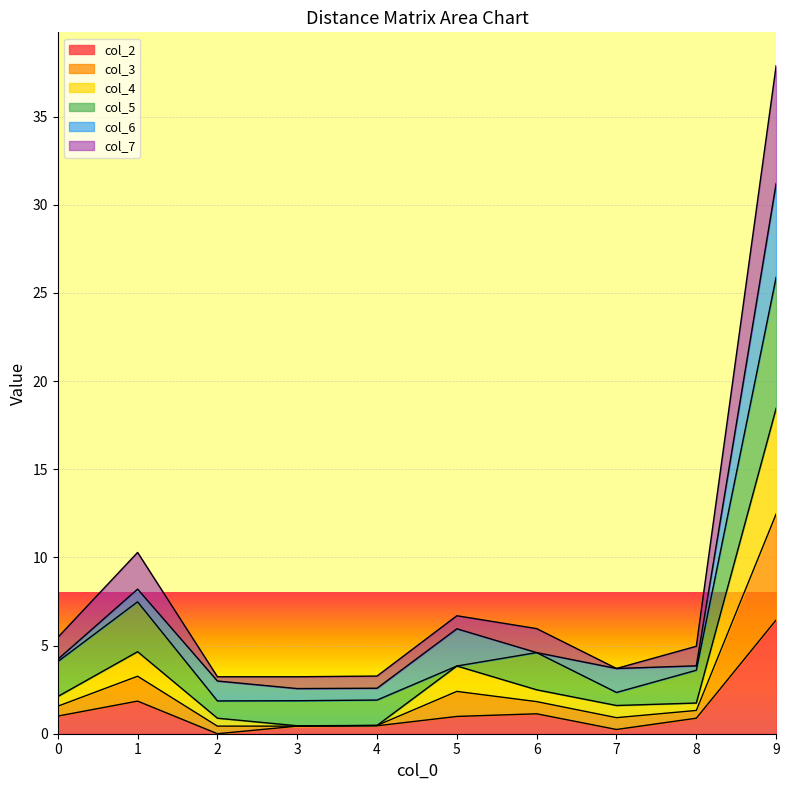

At which category is the sum across all series the highest?

9